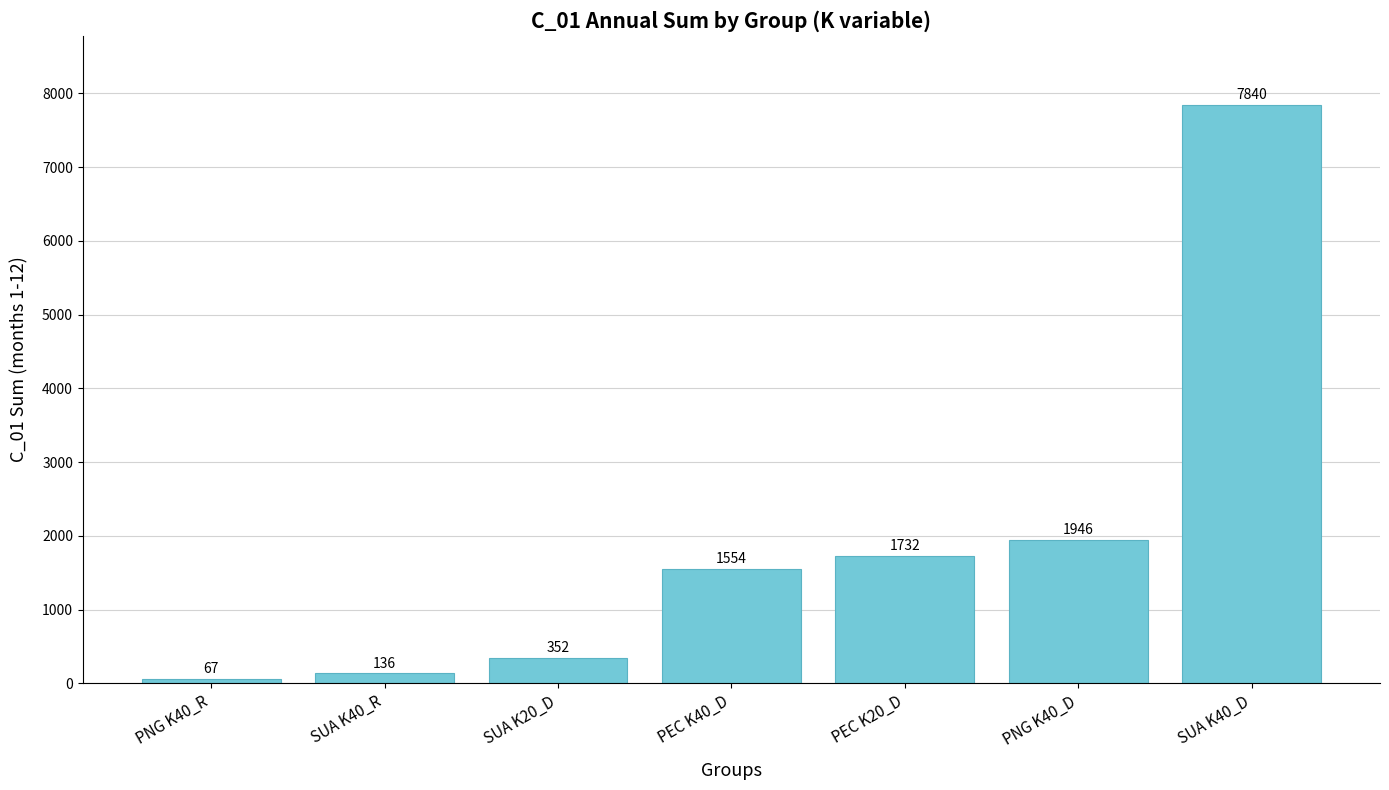

What is the difference between the values at PEC K20_D and PNG K40_R?

1665